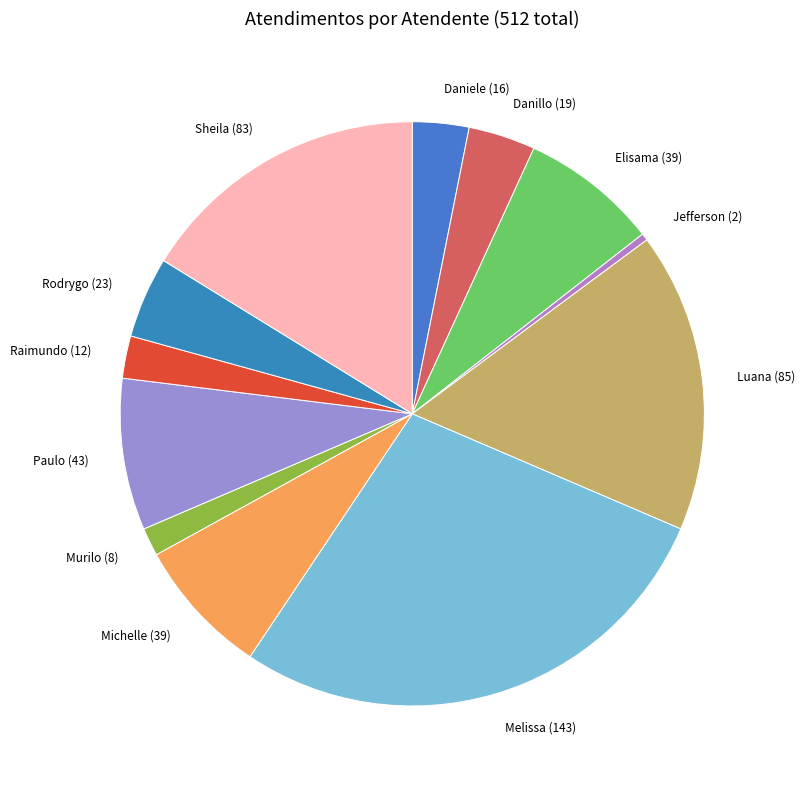

Is the sum of Sheila (83) and Rodrygo (23) greater than half?

No